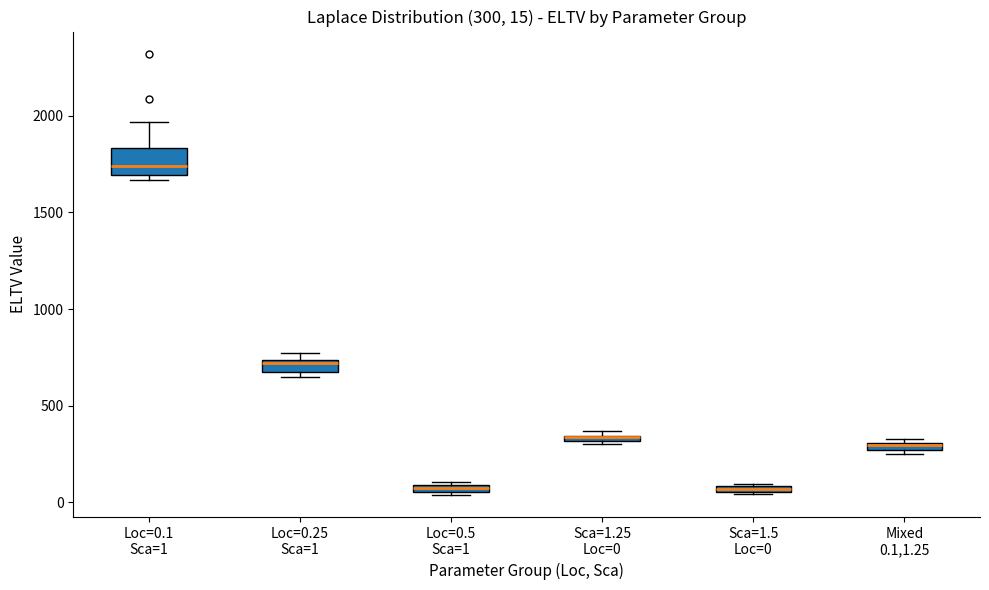

Which box is the tallest, from its lower edge to its upper edge?

Loc=0.1 Sca=1